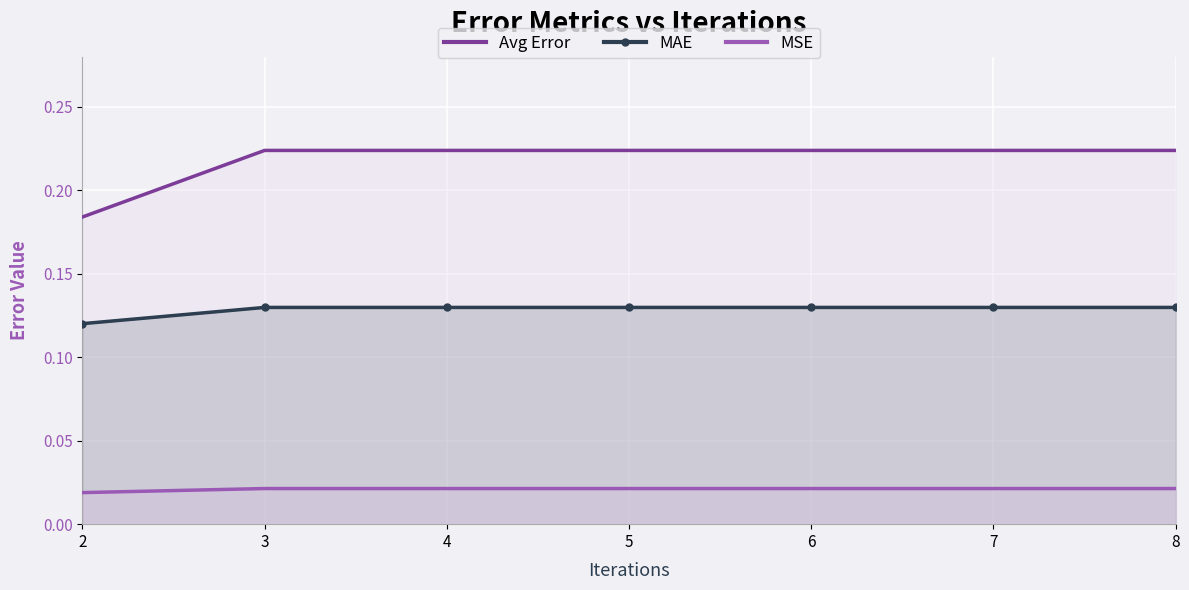

Between 5 and 2, which is larger?

5